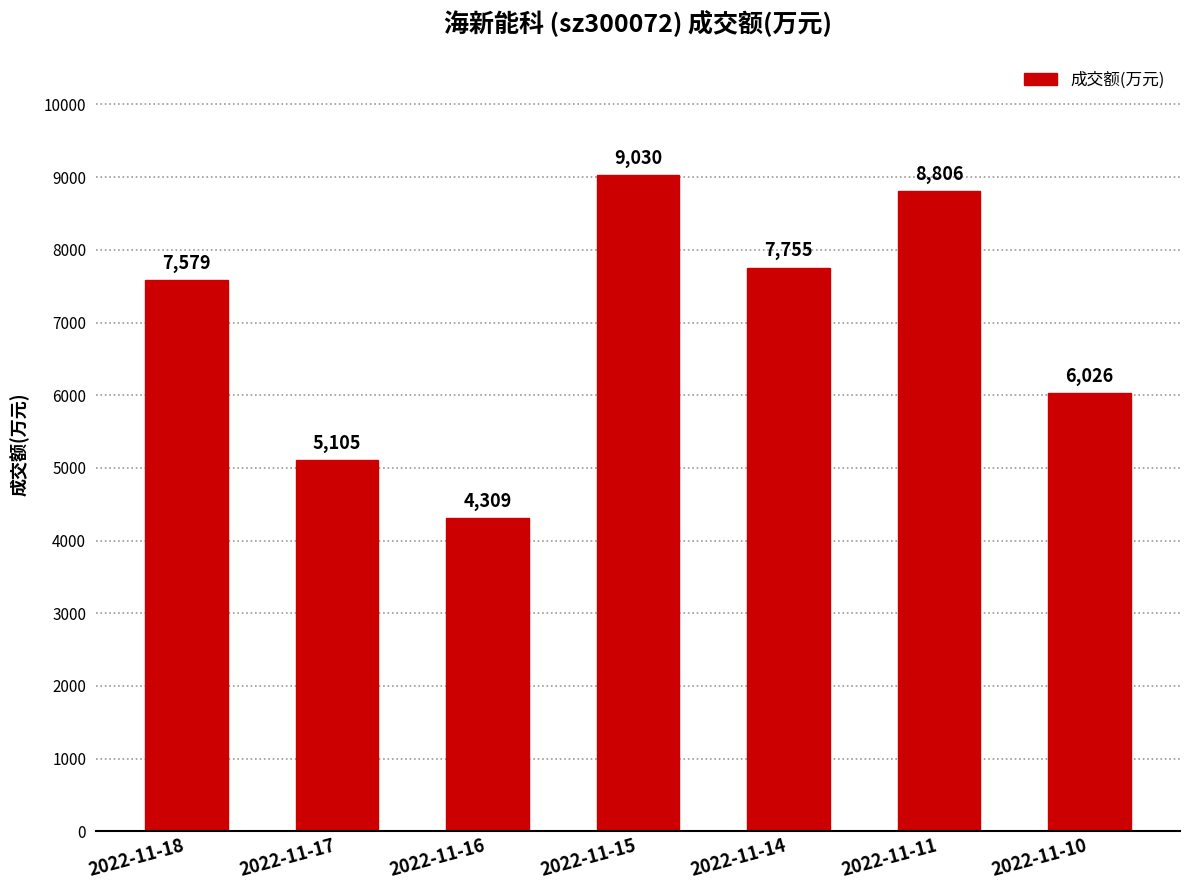

What is the difference between the second highest and minimum values?

4497